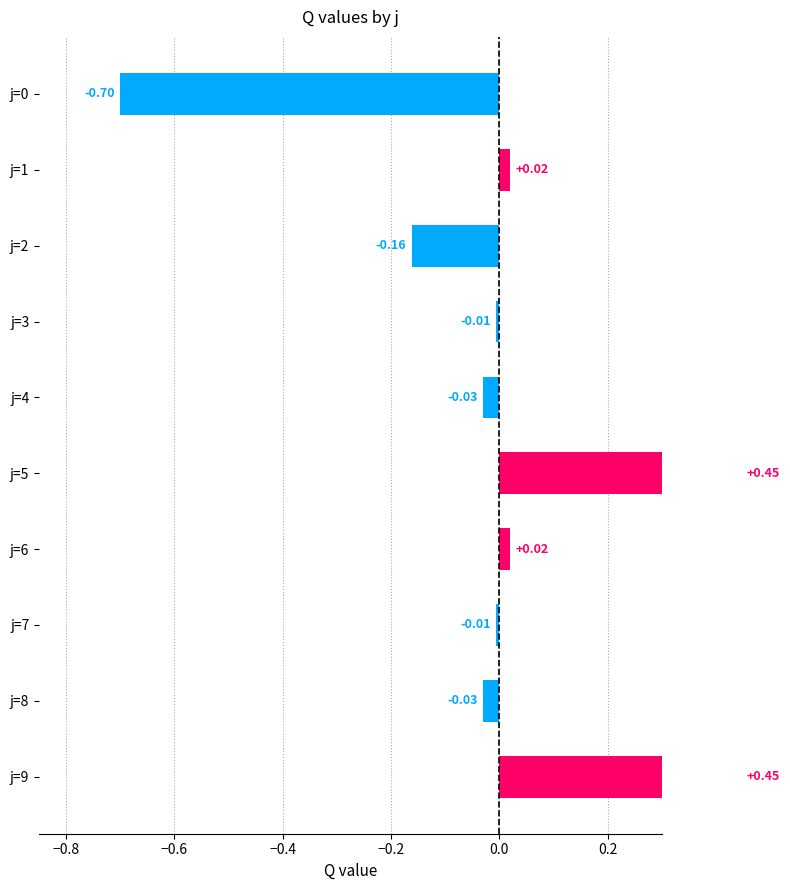

What is the difference between the second highest and second lowest values?

0.6